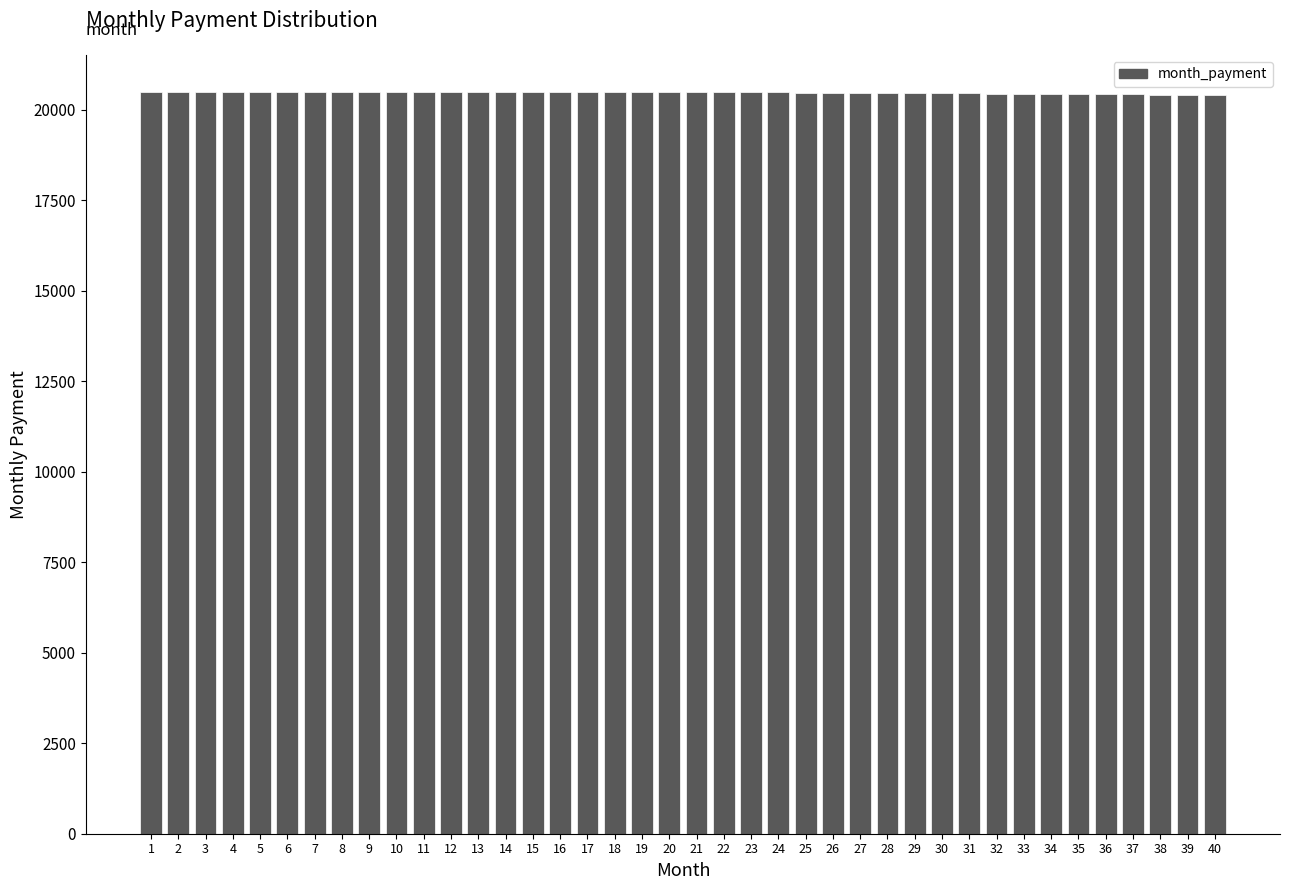

The value at 31 is 20451.0. True or false?

True